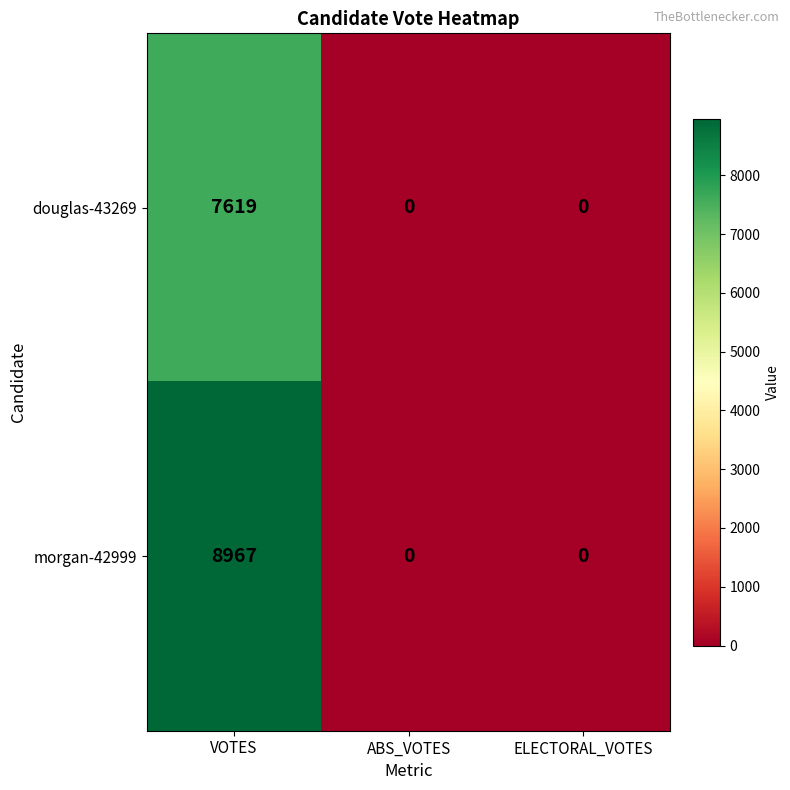

Which series has the largest range (max minus min)?

morgan-42999